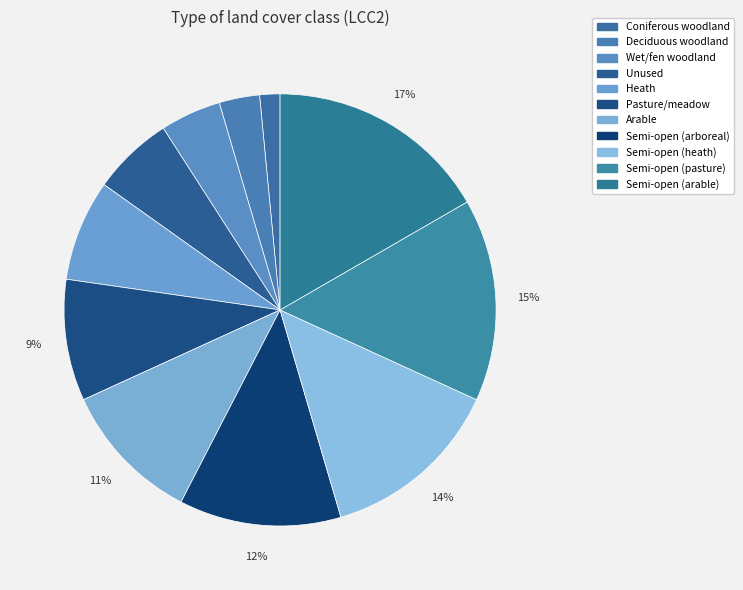

What percentage is the Unused slice, to the nearest percent?

6%